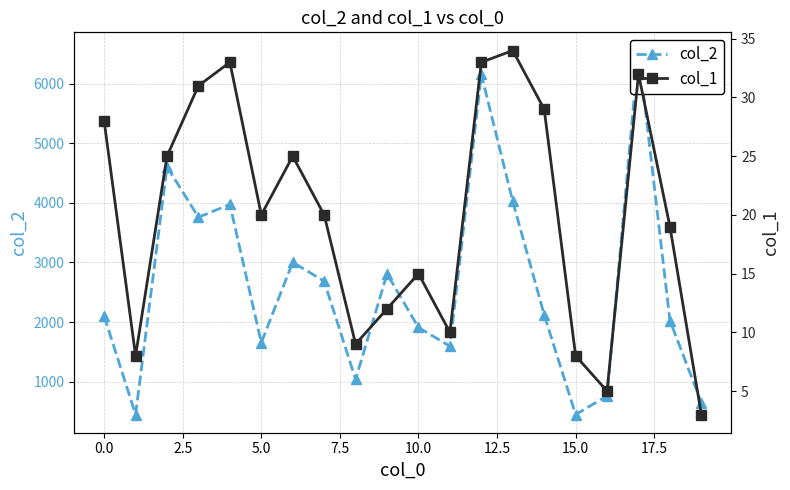

Is it true that col_1 equals 17 at 11?

False